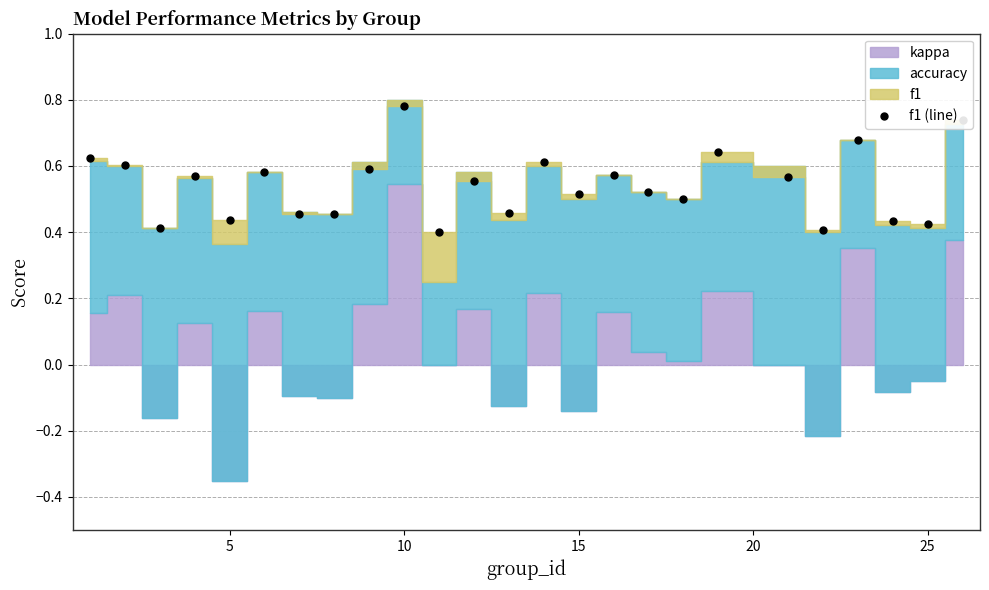

How many f1 (line) values are between 0 and 1?

25